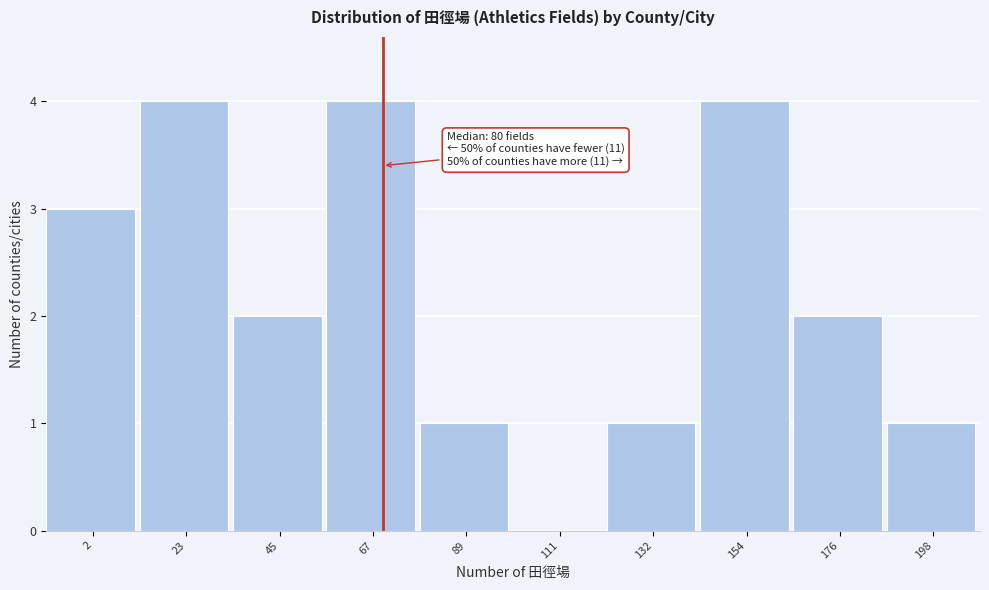

Reading right to left, what are all the values shown in this chart?

198=1	176=2	154=4	132=1	111=0	89=1	67=4	45=2	23=4	2=3